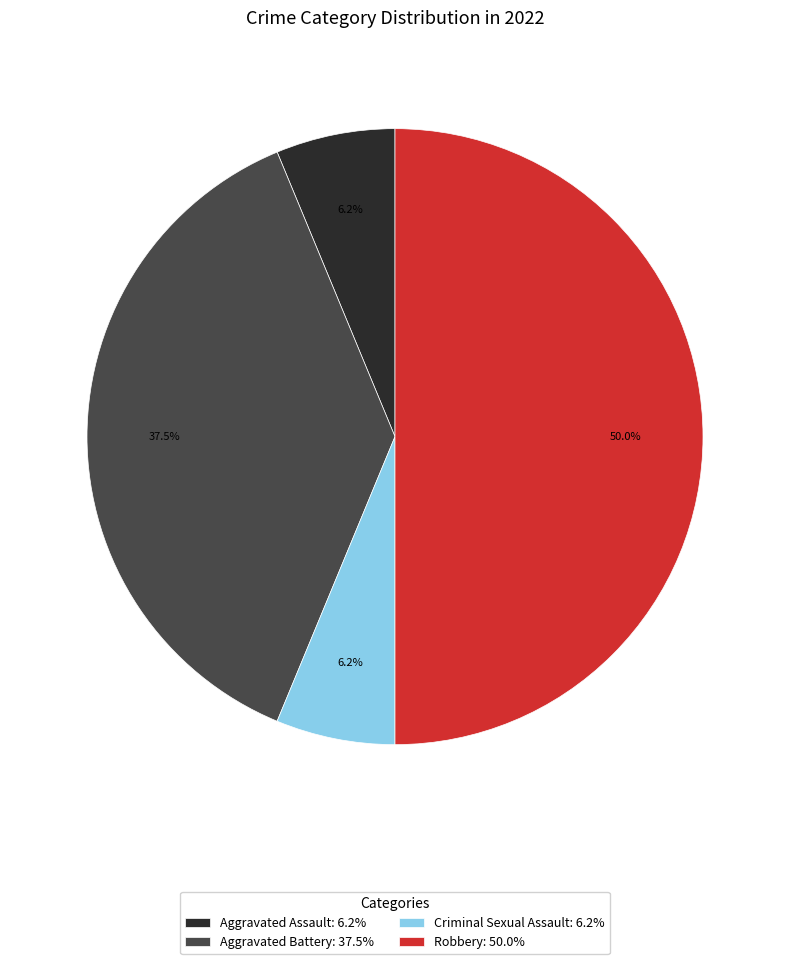

Do Aggravated Assault: 6.2% and Aggravated Battery: 37.5% together represent more than half of the pie?

No